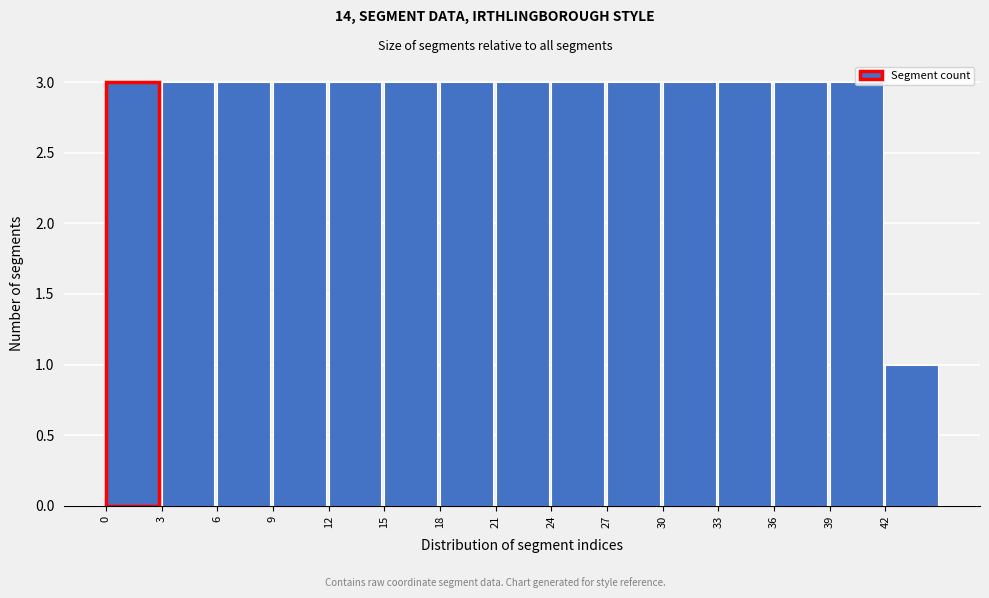

How tall is the bar that spans 39 to 42 on the x-axis? The values are not printed on the chart, so give them approximately, as read against the axis.

3